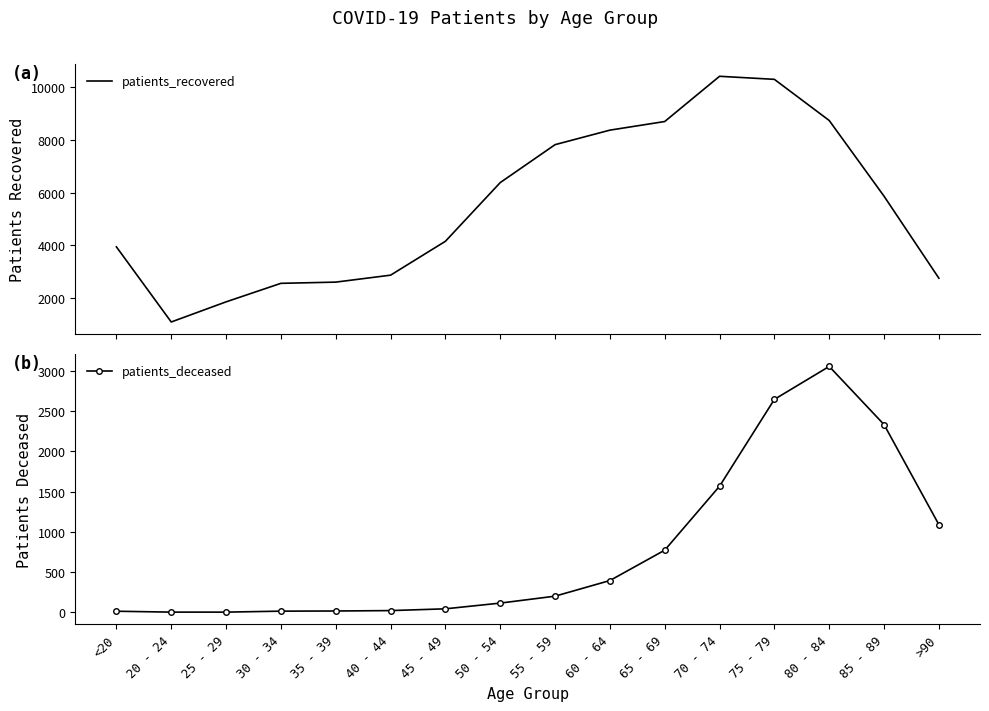

What is the greatest value displayed?

10422